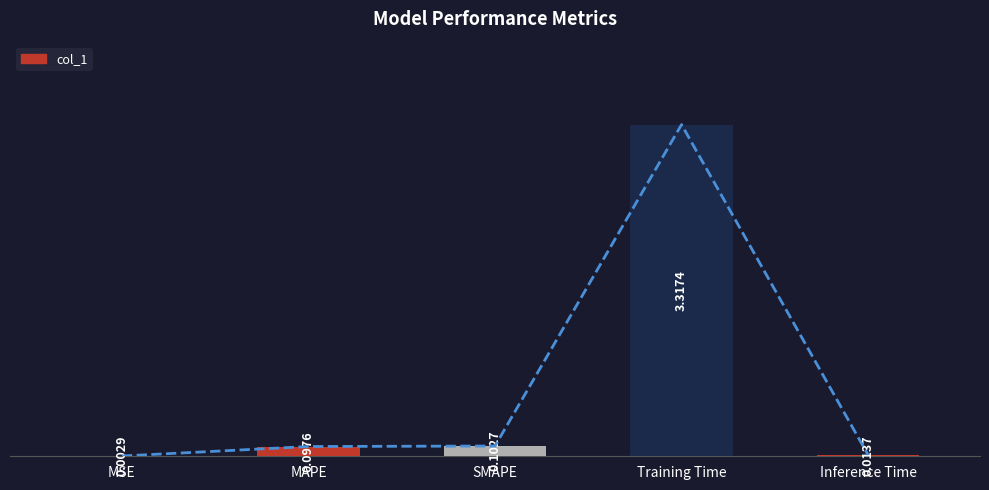

What is the difference between the maximum and minimum values?

3.3